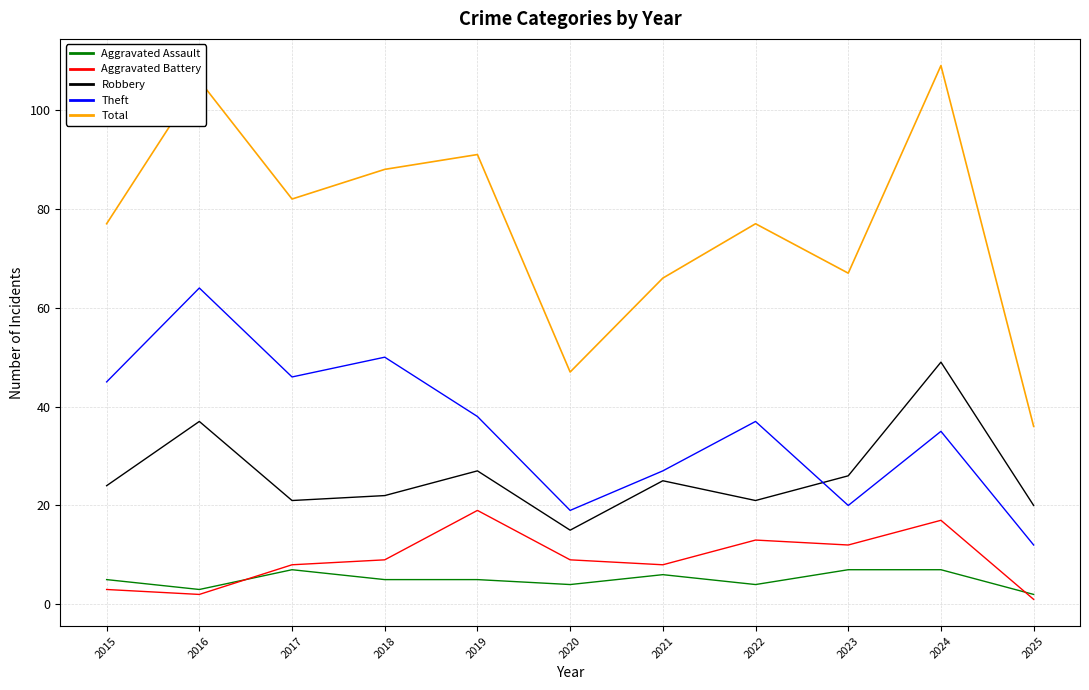

What is the difference between the second highest and second lowest values in the Total series?

59